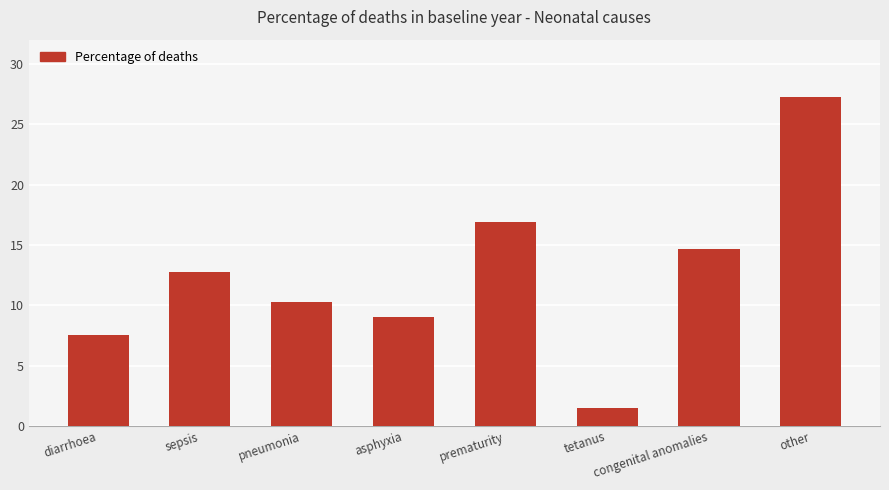

Are the bars horizontal?

No